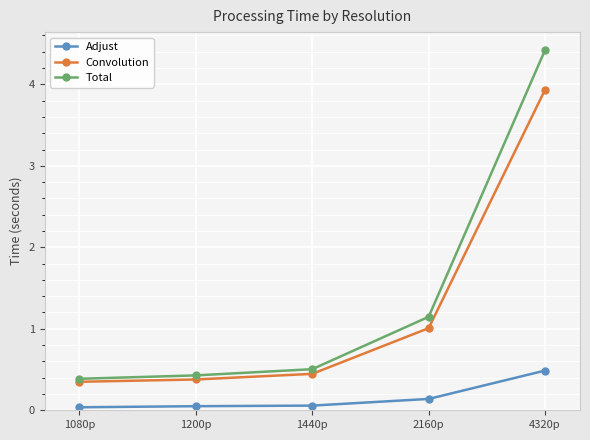

Rank the categories by Total value from lowest to highest.

1080p, 1200p, 1440p, 2160p, 4320p